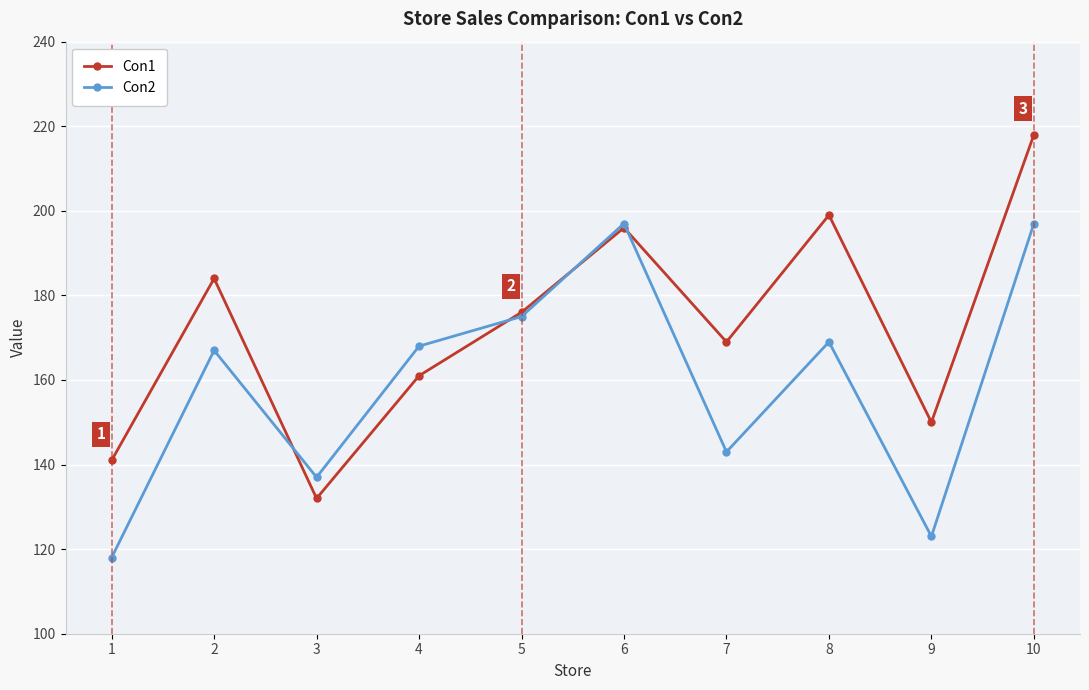

Rank the categories by Con1 value from highest to lowest.

10, 8, 6, 2, 5, 7, 4, 9, 1, 3